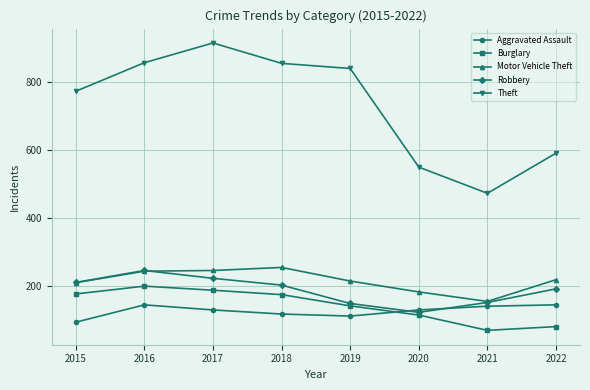

At how many categories does at least one series exceed 311?

8